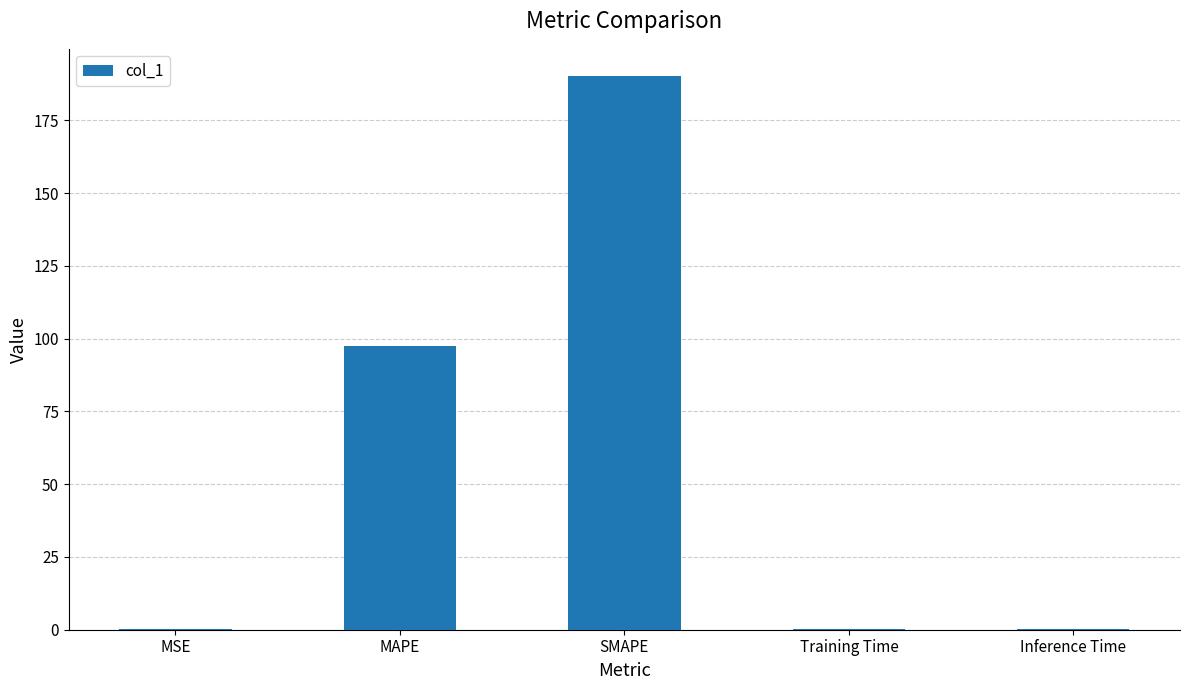

Which label corresponds to the largest value in the chart?

SMAPE